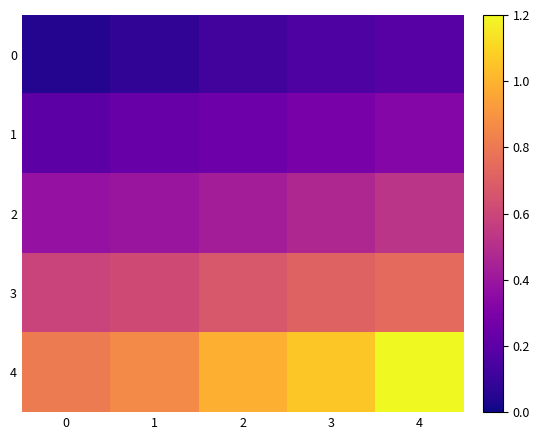

Between 0 and 2, which is larger?

2